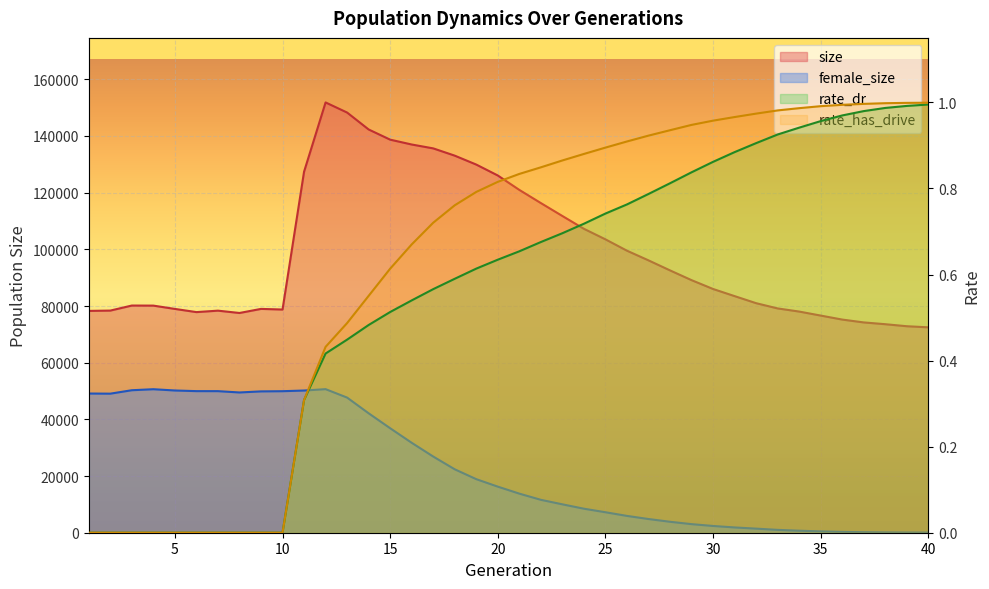

True or false: female_size and size cross at least once.

False